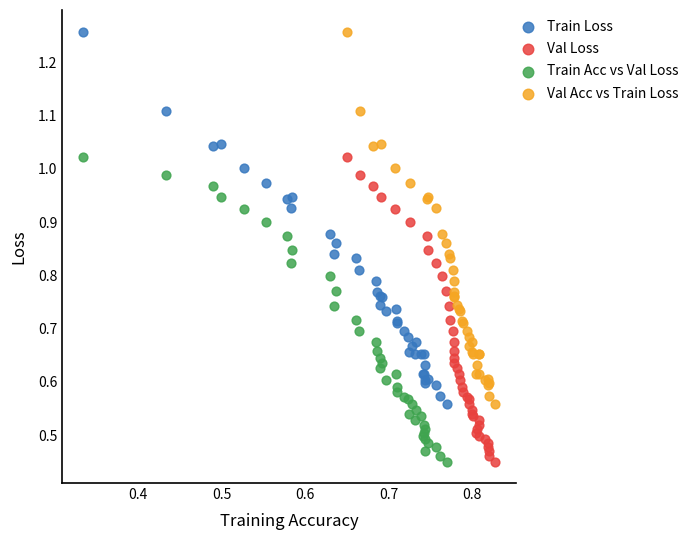

What are all the series names shown in the legend?

Train Loss, Val Loss, Train Acc vs Val Loss, Val Acc vs Train Loss